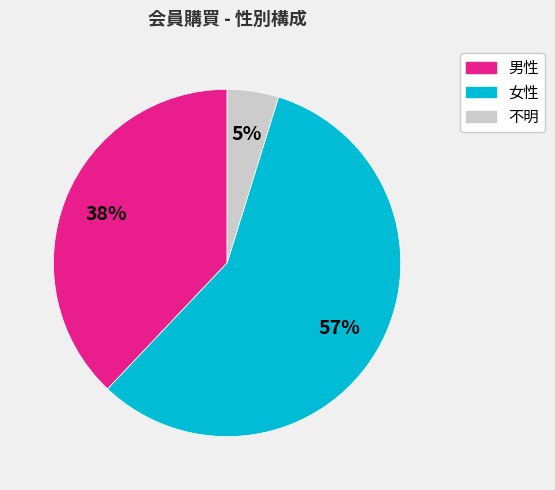

Do 男性 and 不明 together represent more than half of the pie?

No